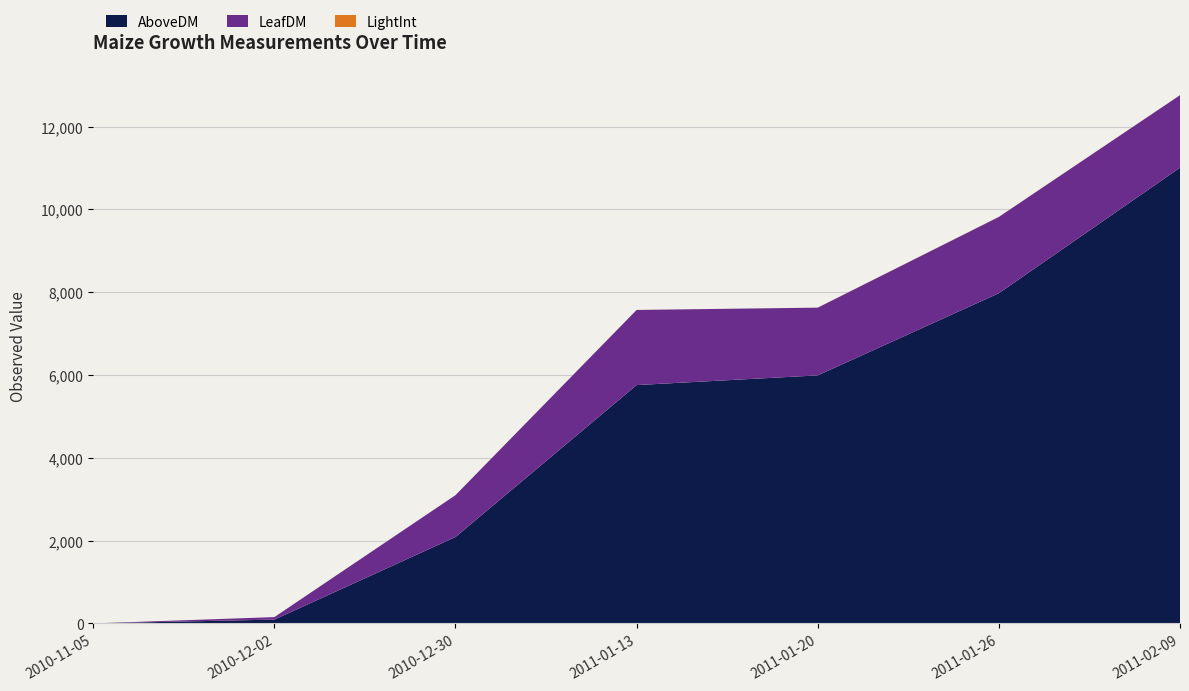

Reading left to right, what are all the values shown in this chart?

AboveDM: 0.0	92.0	2087.0	5756.0	5990.0	7975.0	11006.0
LeafDM: 0.0	60.0	1010.0	1814.0	1636.0	1842.0	1751.0
LightInt: 0.0	0.0	0.7	0.8	0.0	0.9	0.8